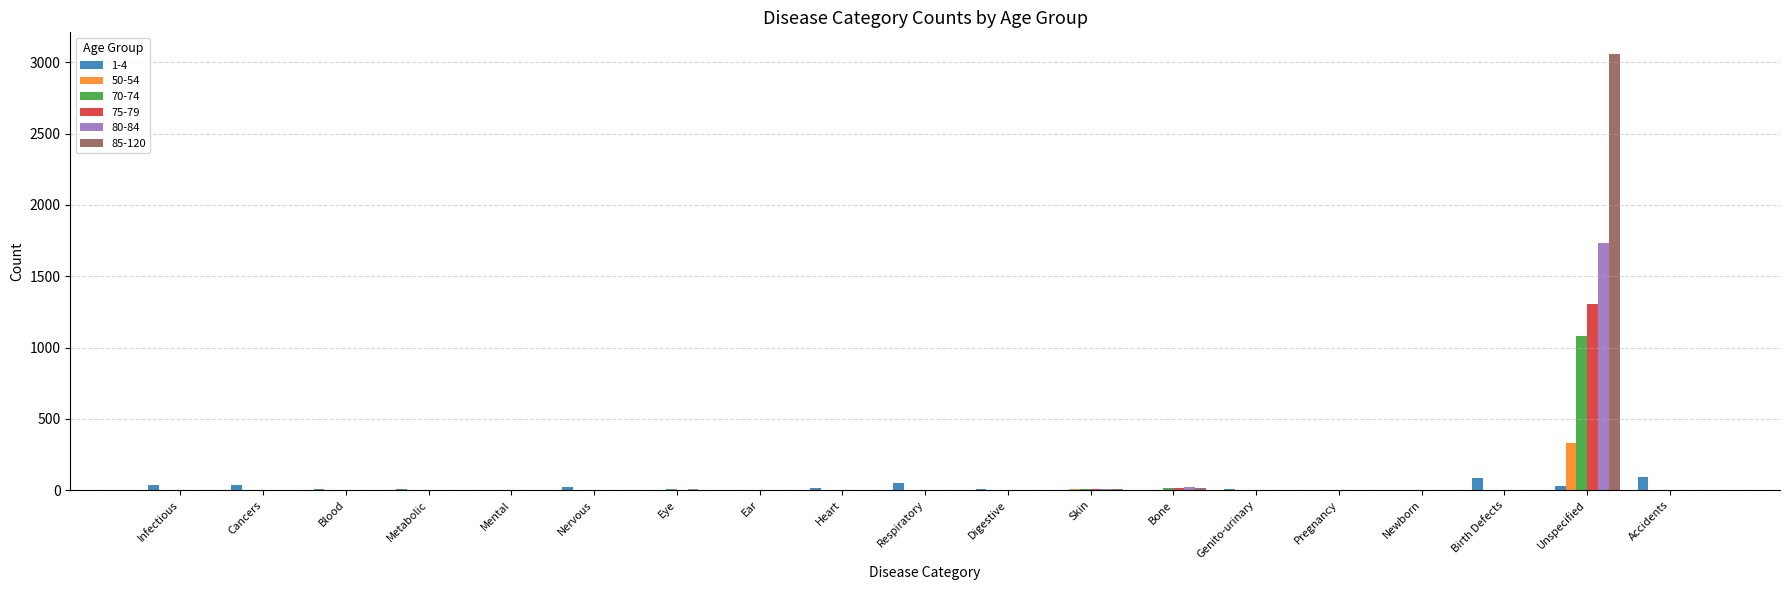

At which label does 85-120 reach its peak?

Unspecified